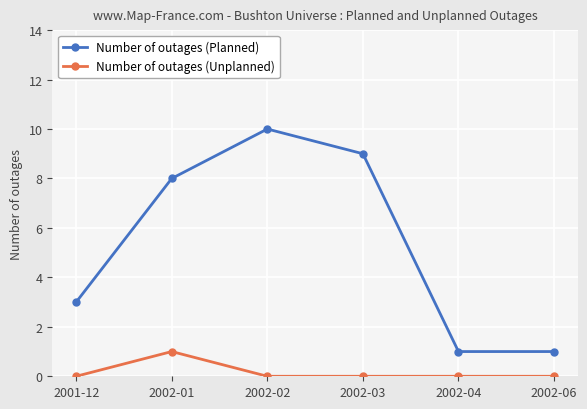

Does the chart have visible grid lines?

Yes